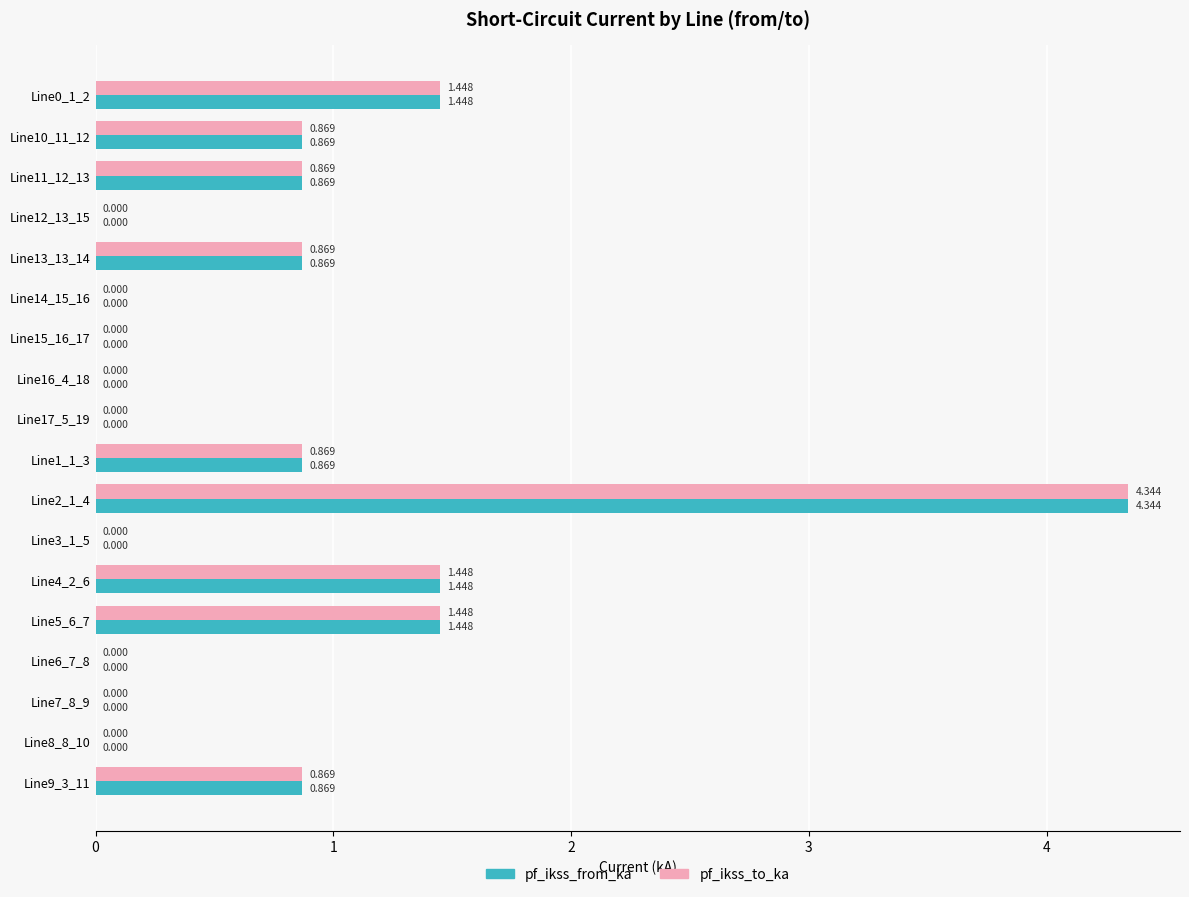

How many values in pf_ikss_from_ka are above zero?

9